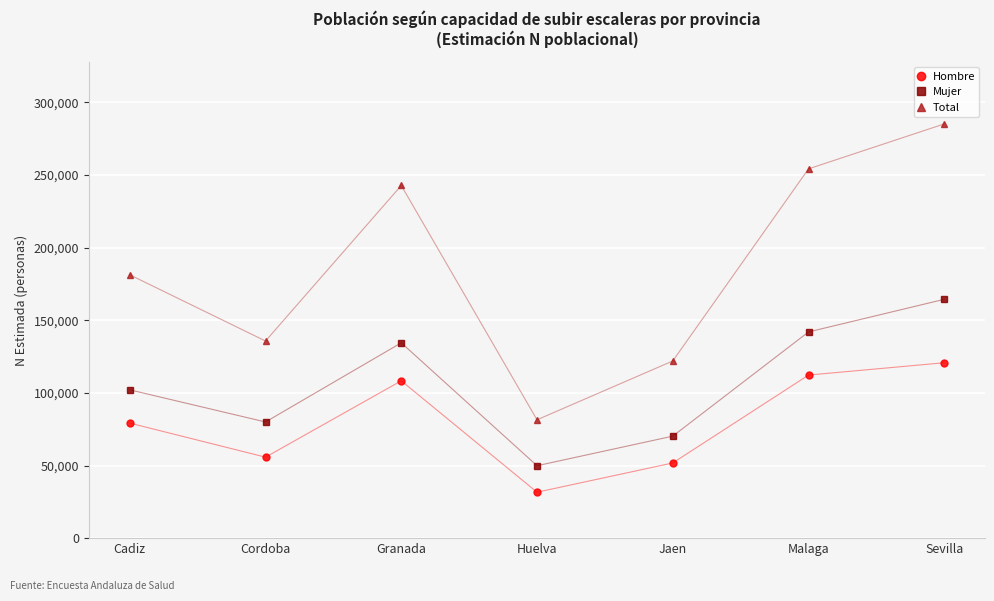

In Mujer, how many points are lower than both neighbors (excluding endpoints)?

2